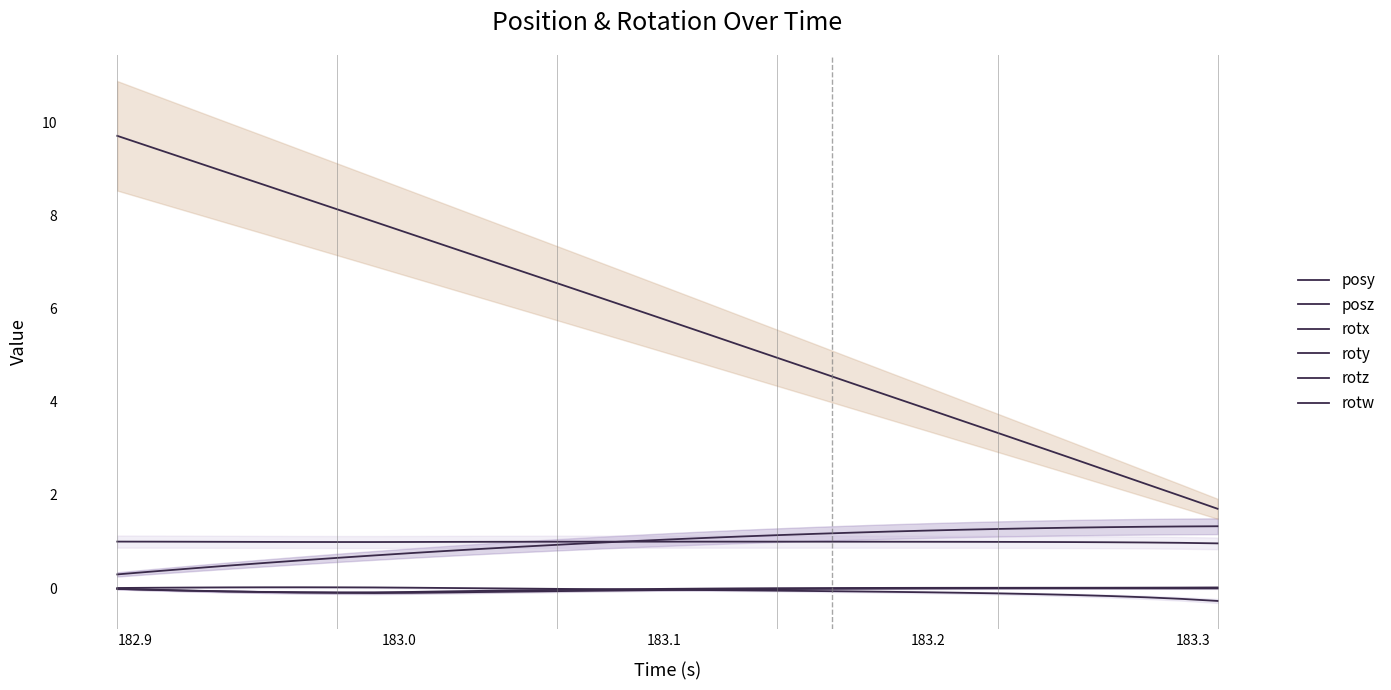

Reading left to right, extract all data points from this chart.

posy: 0.3	0.4	0.4	0.5	0.5	0.6	0.7	0.7	0.8	0.8	0.8	0.9	0.9	1.0	1.0	1.0	1.1	1.1	1.1	1.2	1.2	1.2	1.2	1.3	1.3	1.3	1.3	1.3	1.3	1.3	1.3
posz: 9.7	9.4	9.2	8.9	8.7	8.4	8.1	7.9	7.6	7.3	7.1	6.8	6.5	6.3	6.0	5.7	5.5	5.2	4.9	4.7	4.4	4.1	3.9	3.6	3.3	3.1	2.8	2.5	2.2	2.0	1.7
rotx: -0.0	-0.0	-0.1	-0.1	-0.1	-0.1	-0.1	-0.1	-0.1	-0.1	-0.1	-0.0	-0.0	-0.0	-0.0	-0.0	-0.0	-0.0	-0.0	0.0	0.0	0.0	0.0	0.0	0.0	0.0	0.0	0.0	0.0	0.0	0.0
roty: 0.0	0.0	0.0	0.0	0.0	0.0	0.0	0.0	0.0	0.0	-0.0	-0.0	-0.0	-0.0	-0.0	-0.0	-0.0	-0.0	-0.1	-0.1	-0.1	-0.1	-0.1	-0.1	-0.1	-0.1	-0.1	-0.2	-0.2	-0.2	-0.3
rotz: -0.0	-0.0	-0.1	-0.1	-0.1	-0.1	-0.1	-0.1	-0.1	-0.1	-0.1	-0.1	-0.1	-0.1	-0.0	-0.0	-0.0	-0.0	-0.0	-0.0	-0.0	-0.0	-0.0	-0.0	-0.0	-0.0	-0.0	-0.0	-0.0	-0.0	-0.0
rotw: 1.0	1.0	1.0	1.0	1.0	1.0	1.0	1.0	1.0	1.0	1.0	1.0	1.0	1.0	1.0	1.0	1.0	1.0	1.0	1.0	1.0	1.0	1.0	1.0	1.0	1.0	1.0	1.0	1.0	1.0	1.0